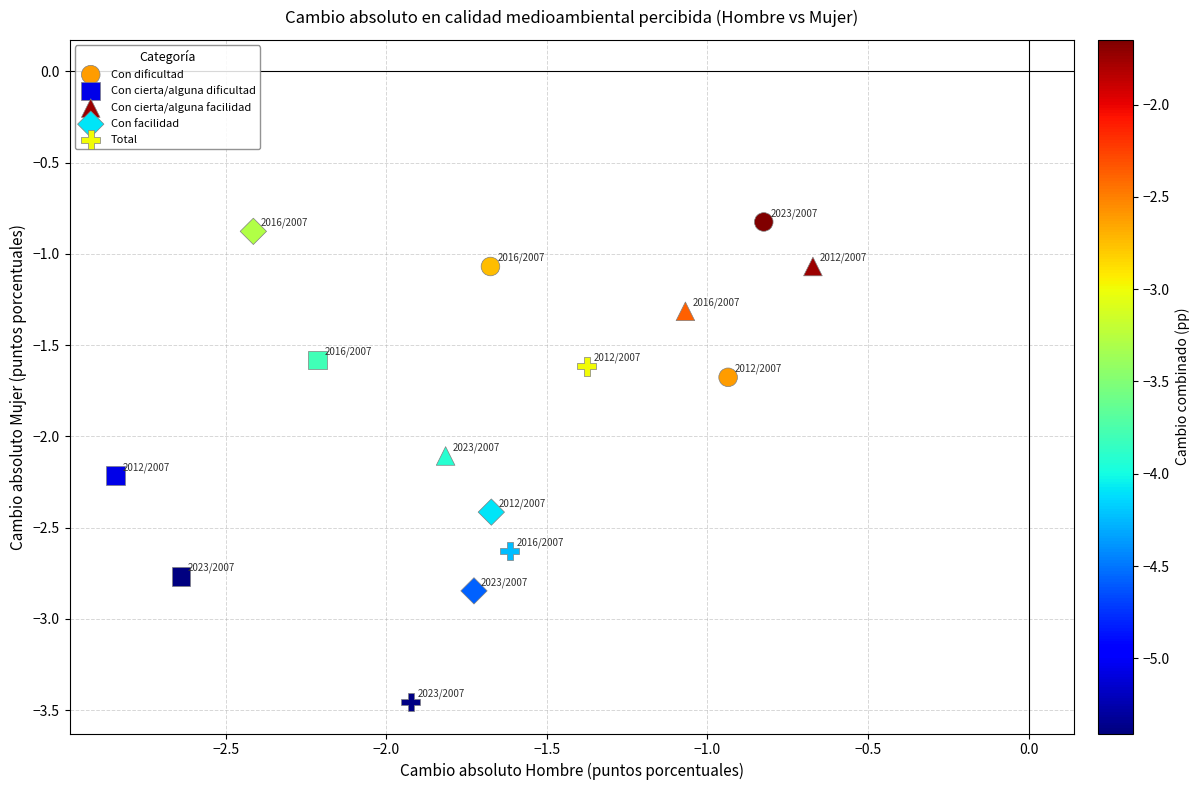

Which series reaches the minimum Y coordinate?

Total